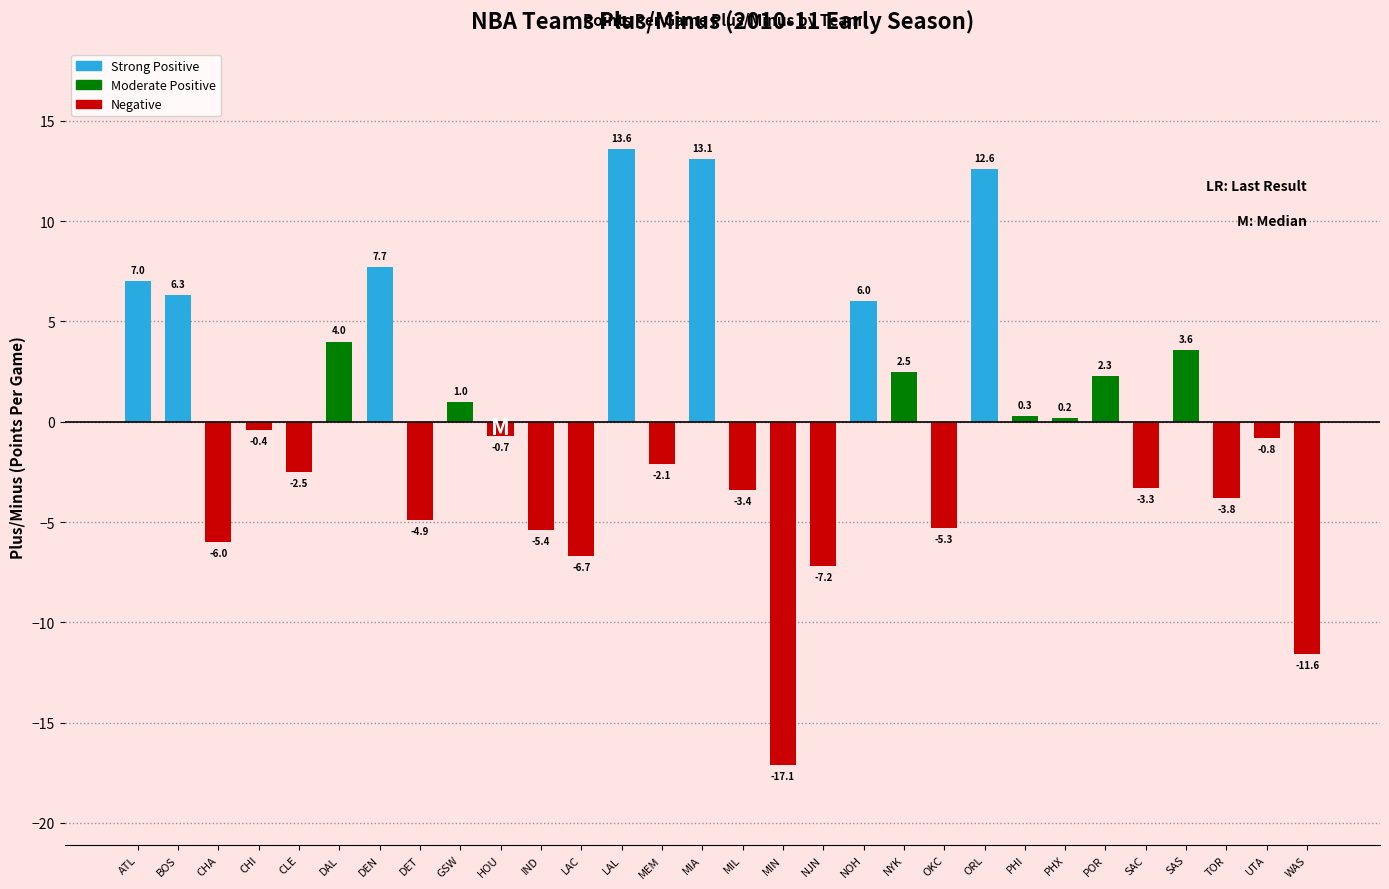

What position from the right is Minnesota Timberwolves?

14